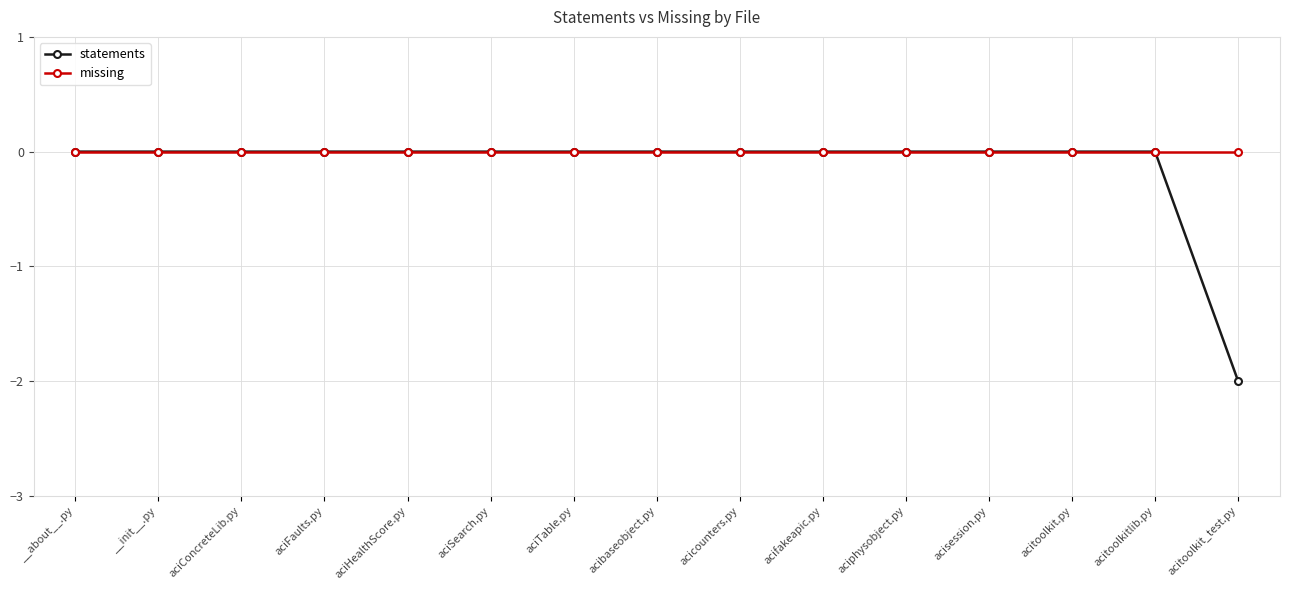

Count the statements values in the range 0 to 1.

14